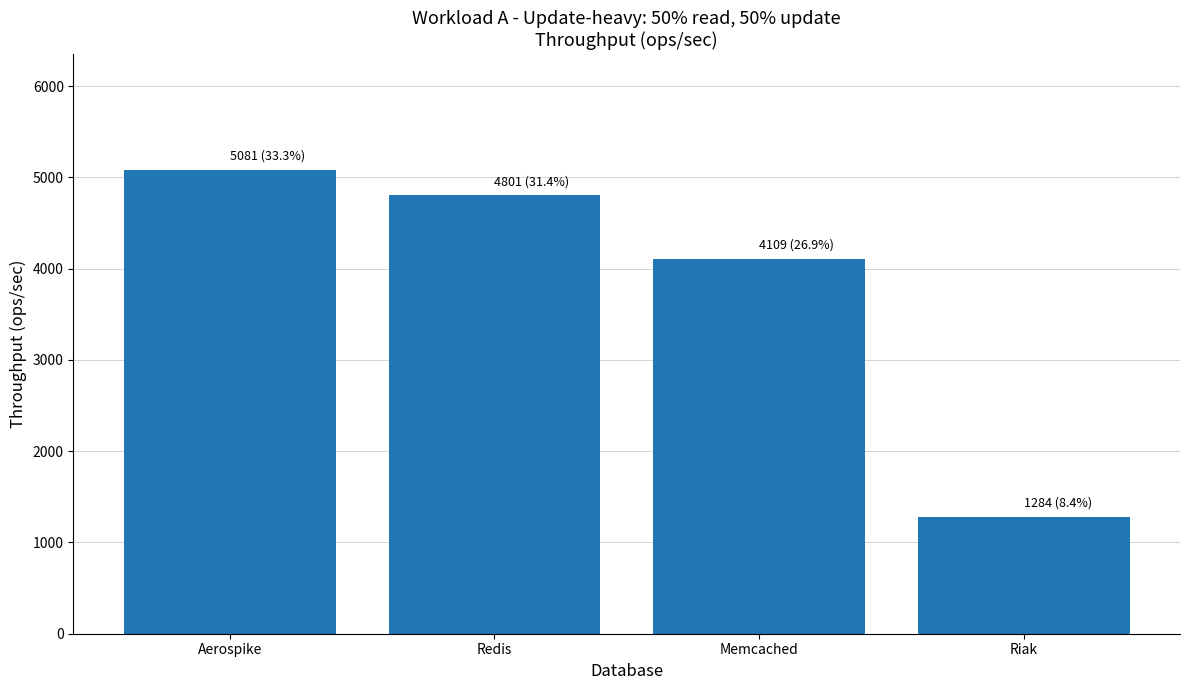

What is the label of the 2nd bar from the left?

Redis